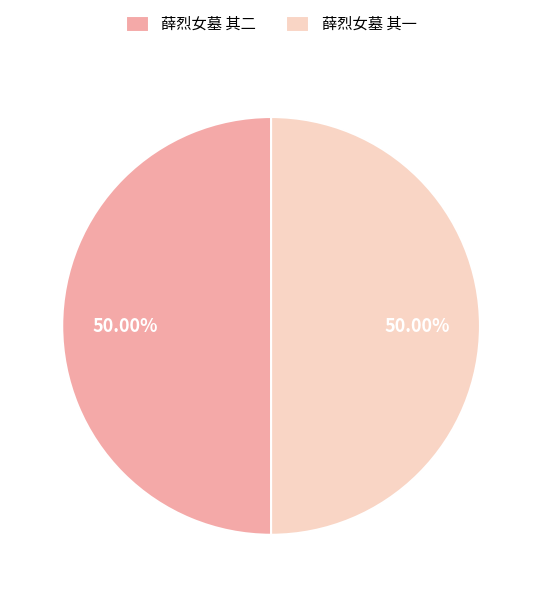

The 薛烈女墓 其一 slice represents 50% of the pie. True or false?

True